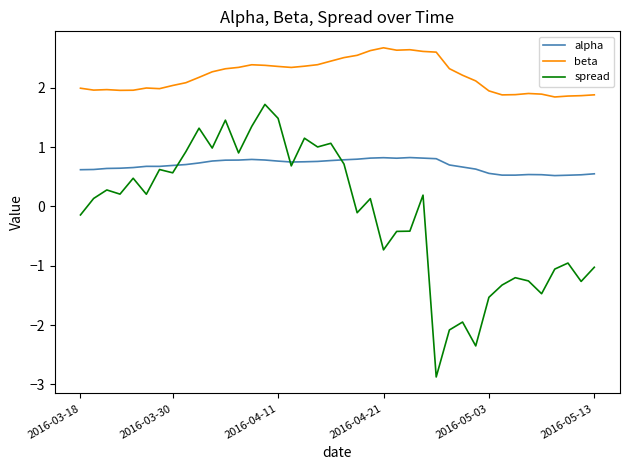

What is the difference between the maximum and minimum values in the alpha series?

0.3